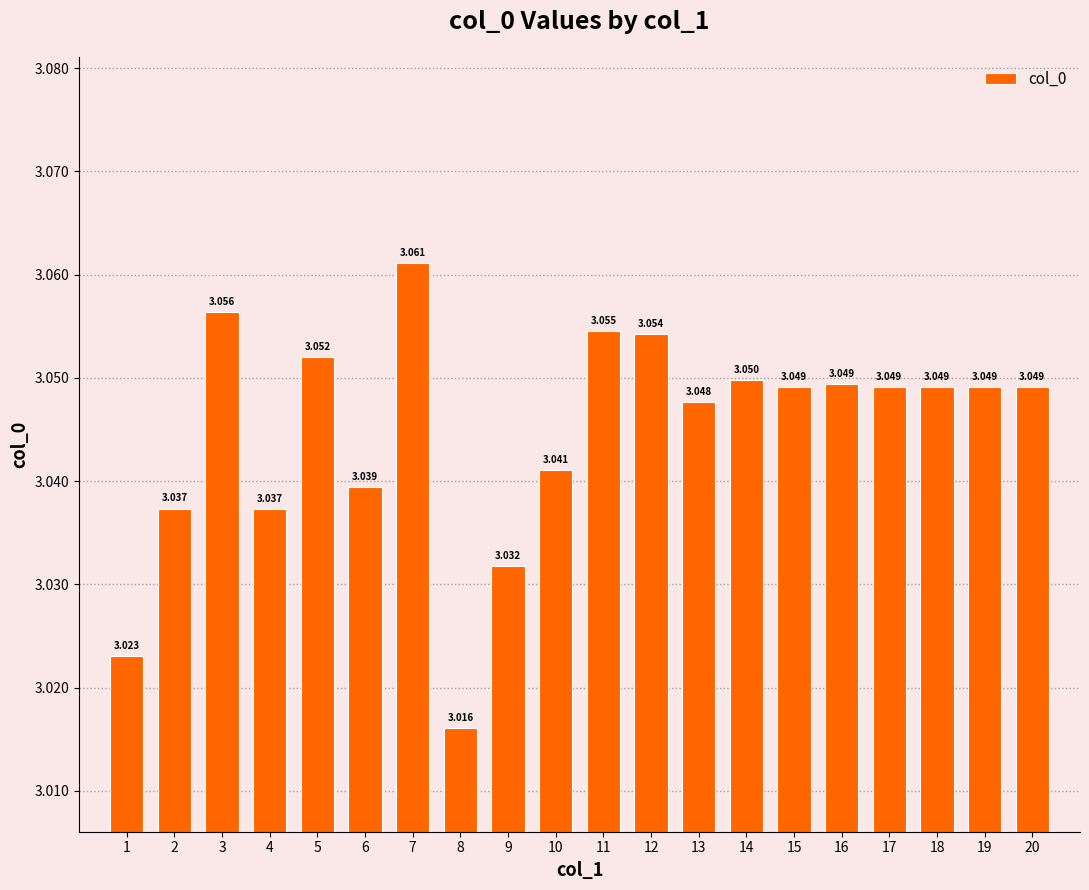

Count the values in the range 3 to 4.

20